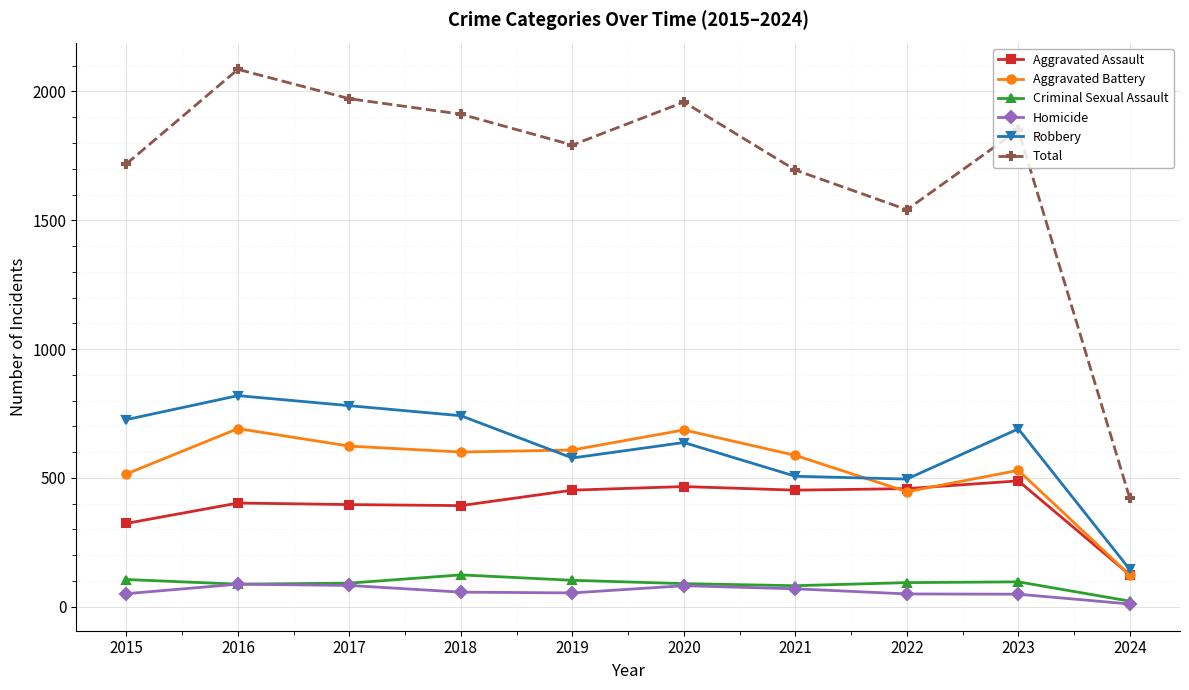

What is the value of the Homicide point at the 9th from the left?

48